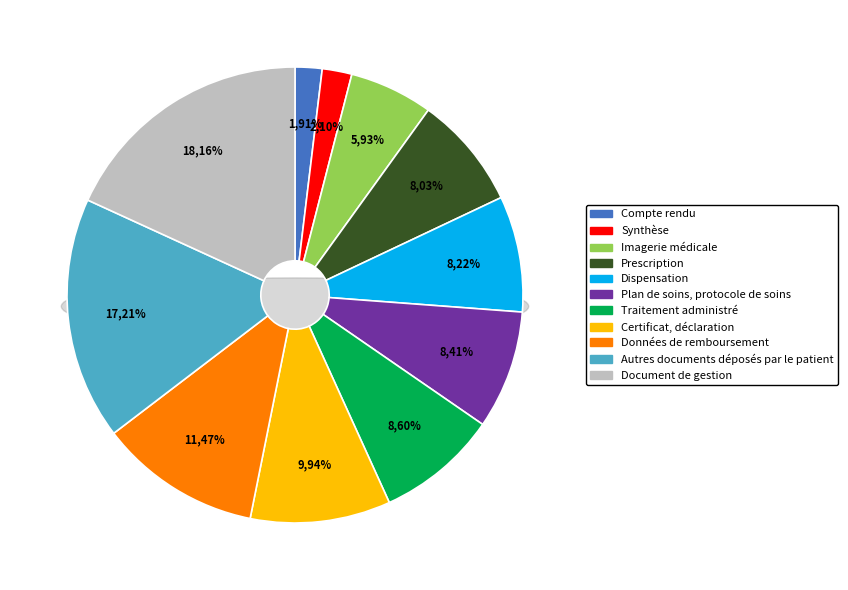

True or false: Prescription accounts for 8% of the total.

True